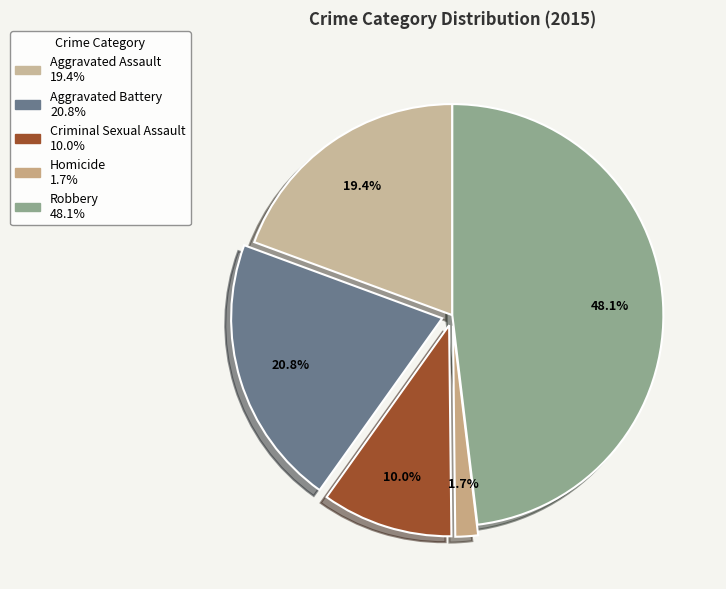

What is the largest slice in the pie chart?

Robbery